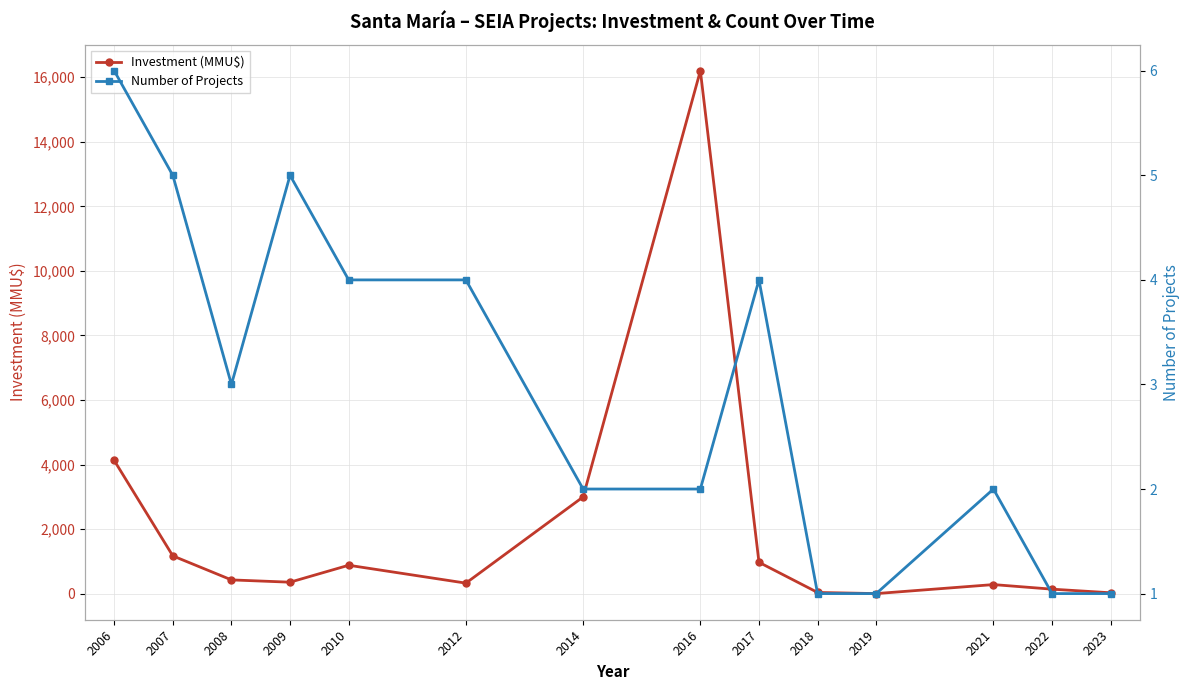

Which series changed the most between 2018 and 2021?

Investment (MMU$)